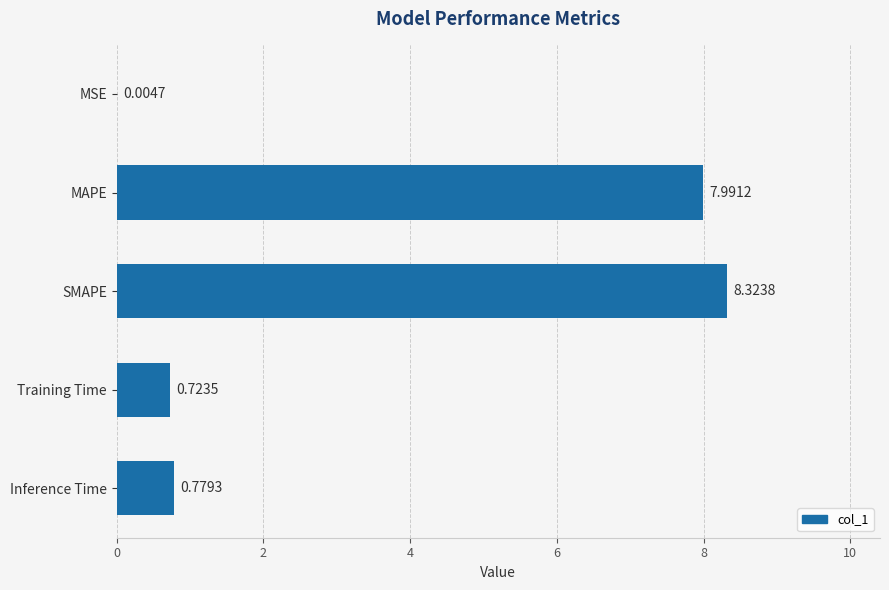

What is the sum of all values?

17.8